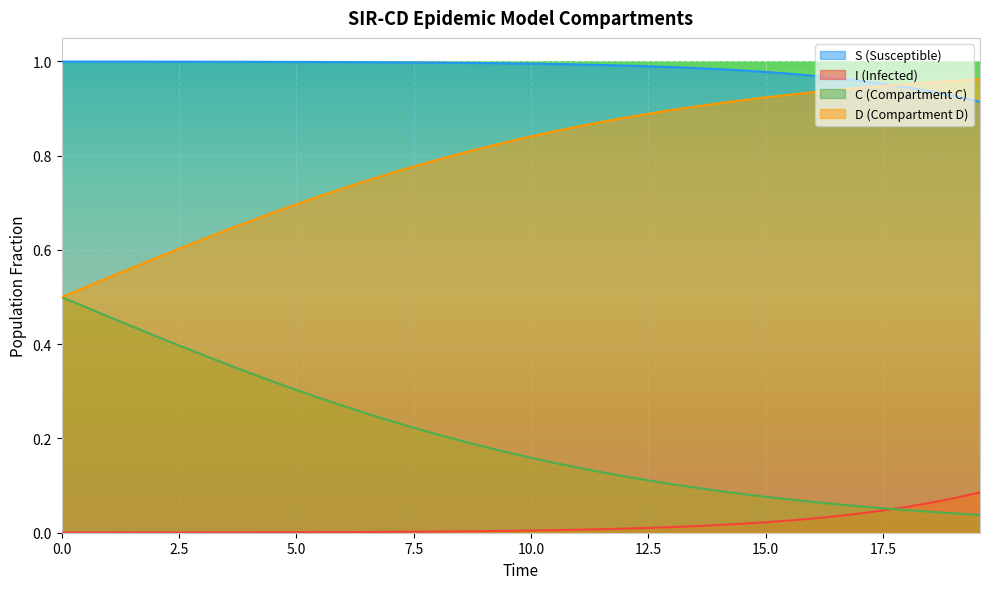

True or false: D (Compartment D) and I (Infected) intersect in this chart.

False